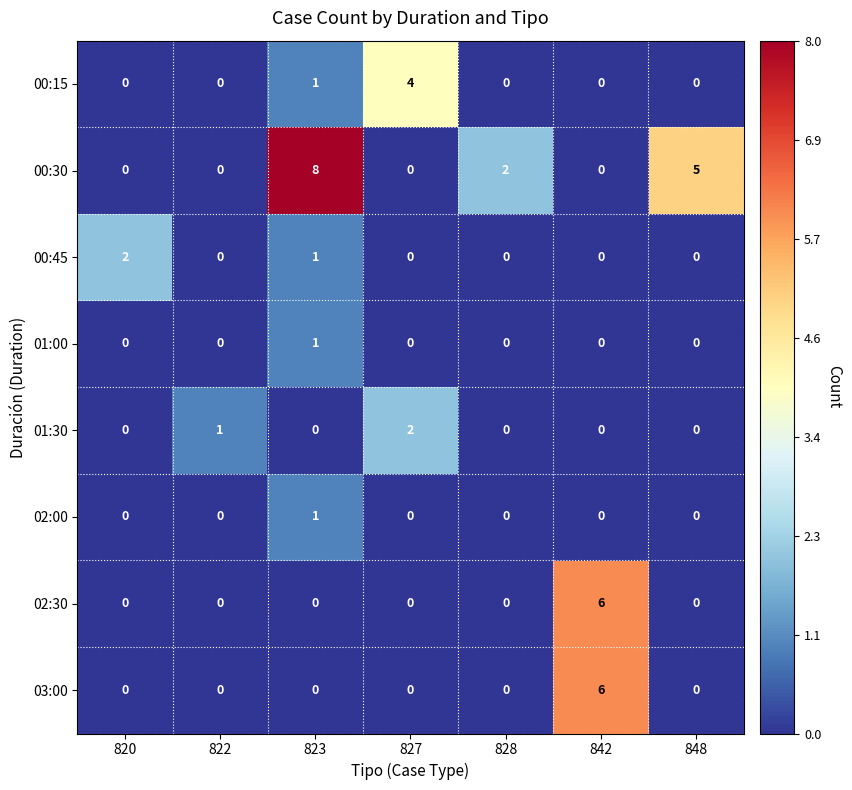

Which series has the largest range (max minus min)?

00:30